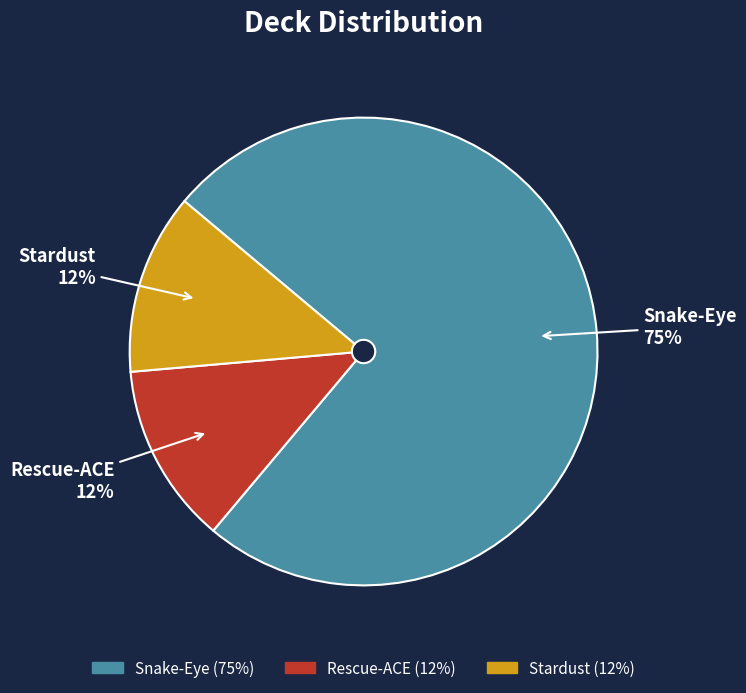

Which category has the biggest portion of the pie?

Snake-Eye